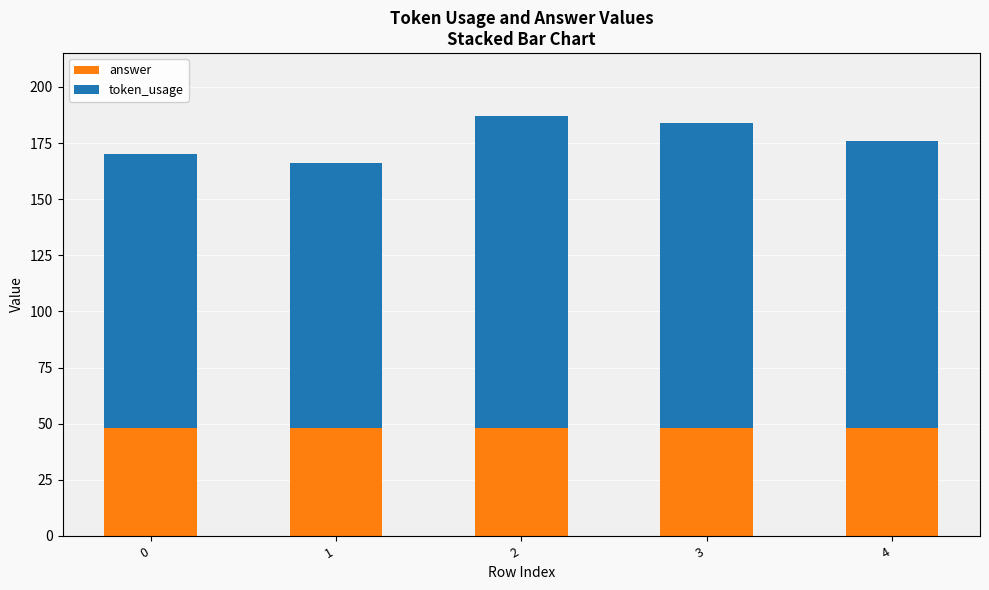

How many bars are there in total?

5